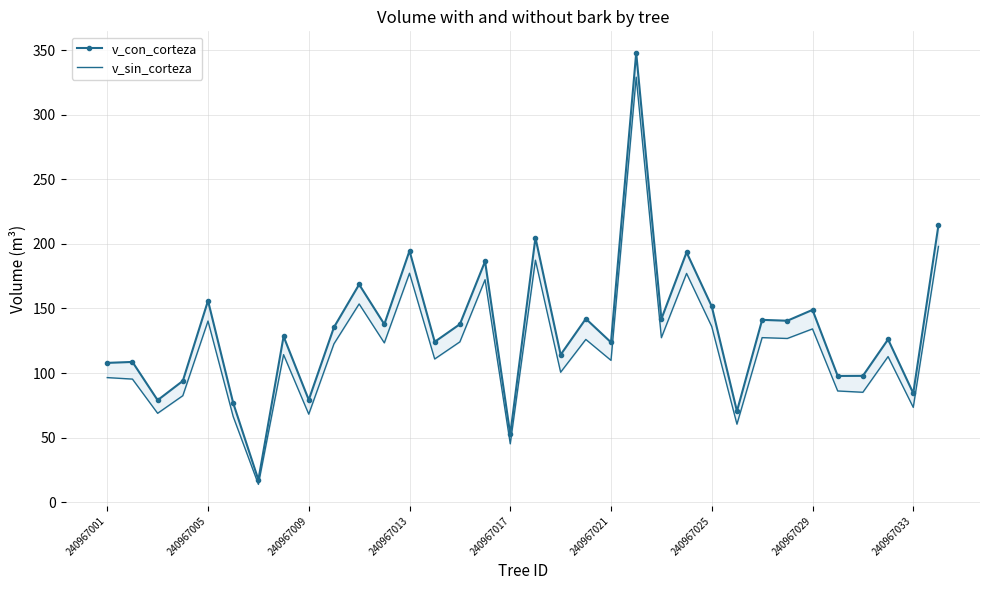

Reading left to right, transcribe all the data shown in this chart.

v_con_corteza: 107.9	108.6	79.0	93.9	156.0	76.8	17.3	128.4	79.2	135.4	168.6	137.8	194.6	124.2	137.8	186.5	52.5	204.9	114.2	142.0	123.8	347.9	141.9	193.5	151.6	70.5	141.2	140.5	148.9	97.8	97.8	126.1	84.4	214.4
v_sin_corteza: 96.5	95.3	68.8	82.5	140.3	66.3	13.8	114.2	68.1	122.6	153.5	123.3	177.3	110.9	124.2	172.3	45.2	187.4	100.6	126.0	109.8	329.2	127.4	177.1	136.0	60.4	127.4	126.8	134.2	86.1	85.1	112.7	73.4	198.0